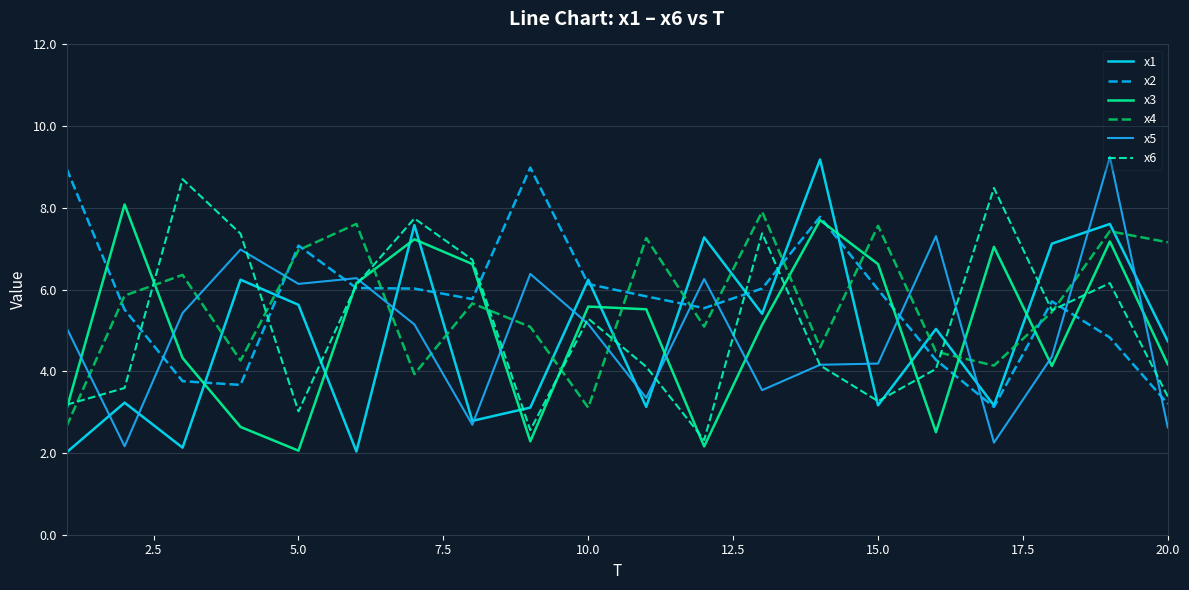

What is the greatest value displayed?

9.2